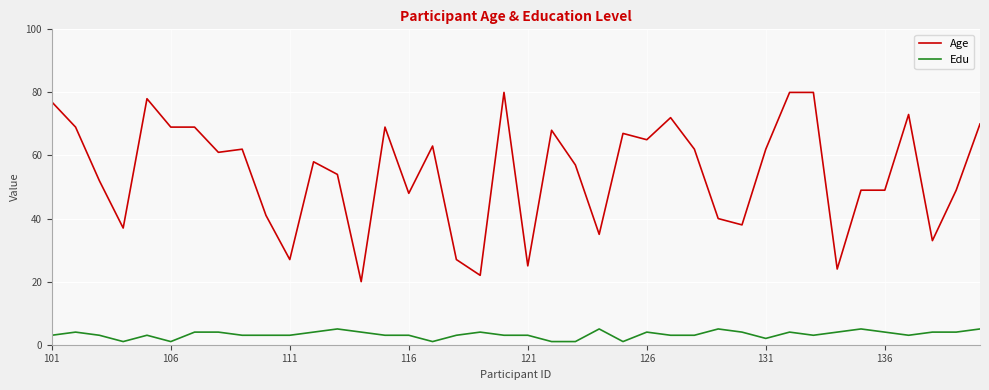

Which series has the largest total across all categories?

Age